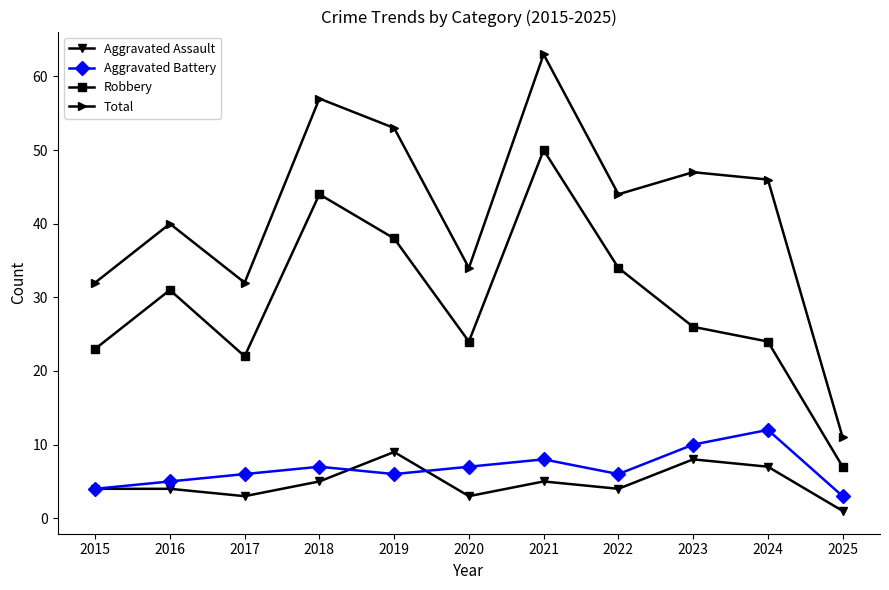

Where does the Robbery series first go above 26?

2016